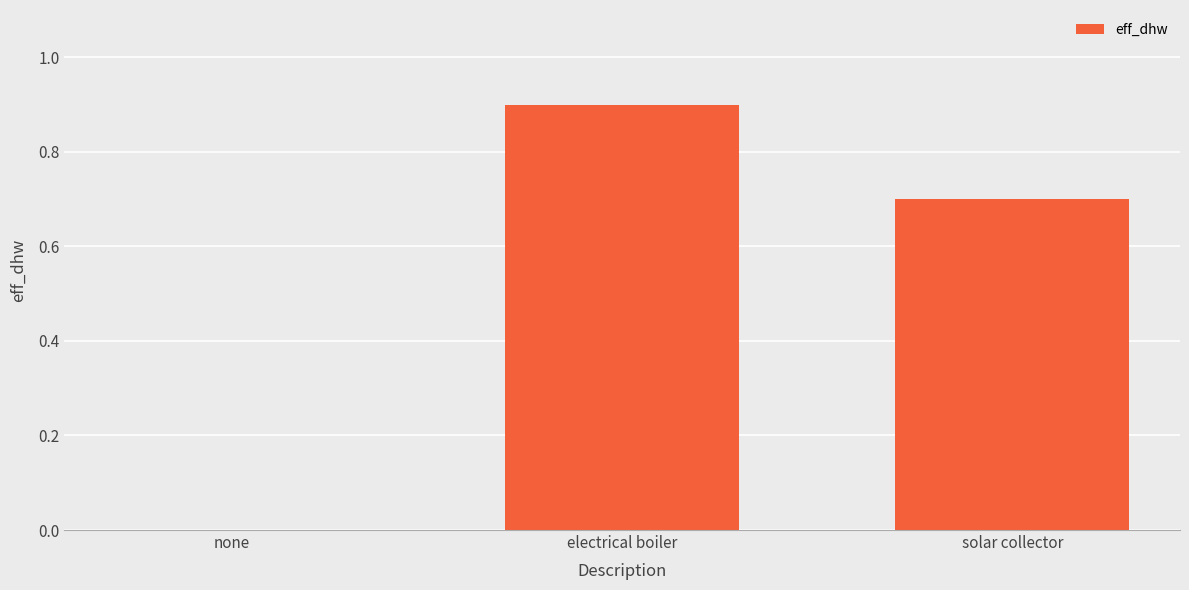

What is the average value?

0.5